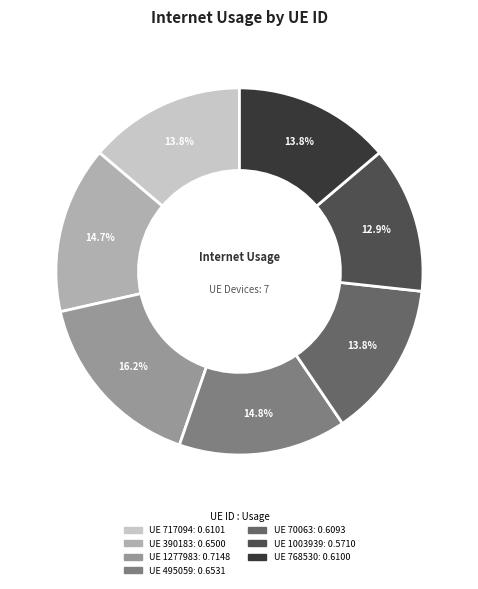

Is there a majority slice in this chart?

No